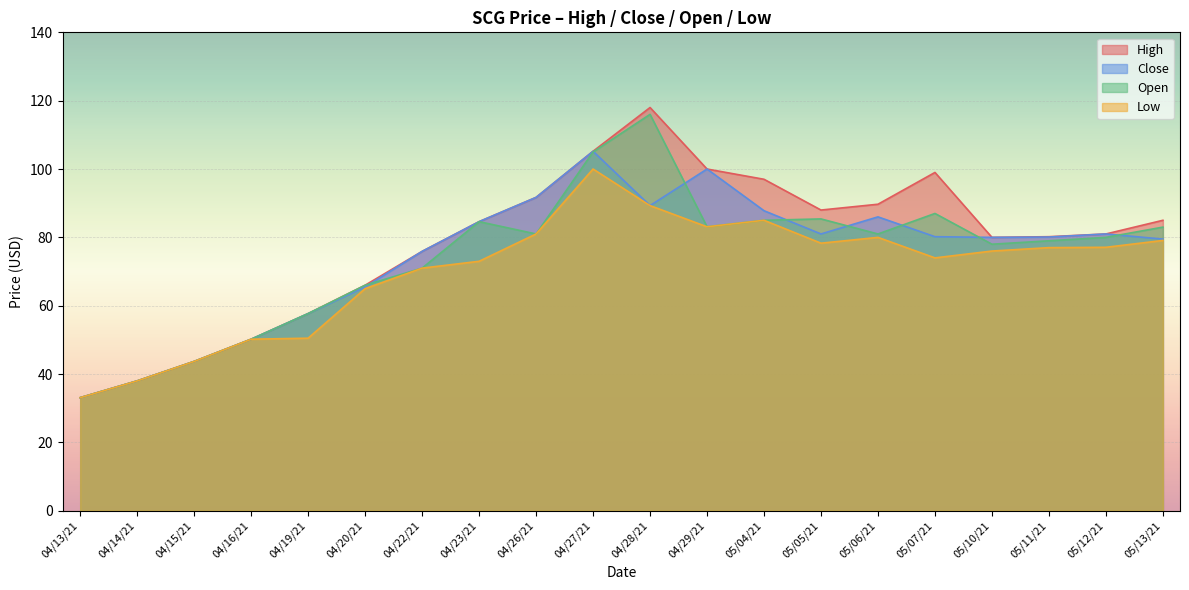

What is the total value across all series at 05/04/21?

354.8